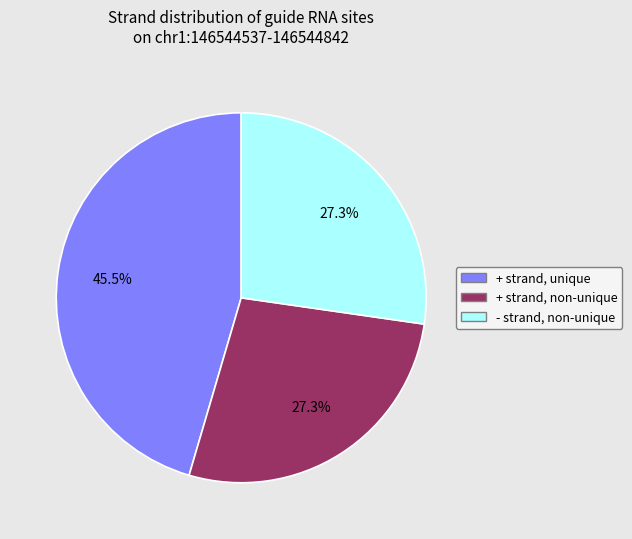

Is there any slice that represents more than half of the pie?

No